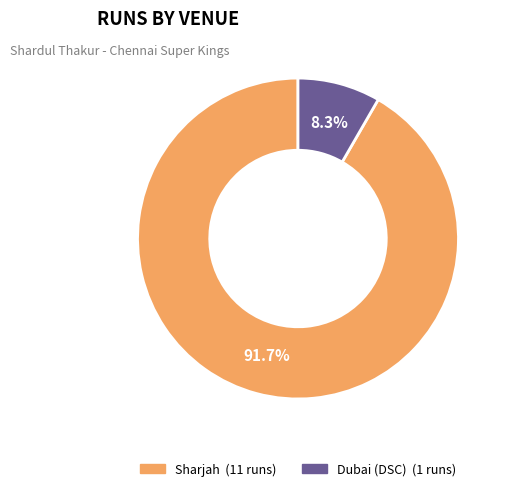

To the nearest percent, what portion does Dubai (DSC) represent?

8%